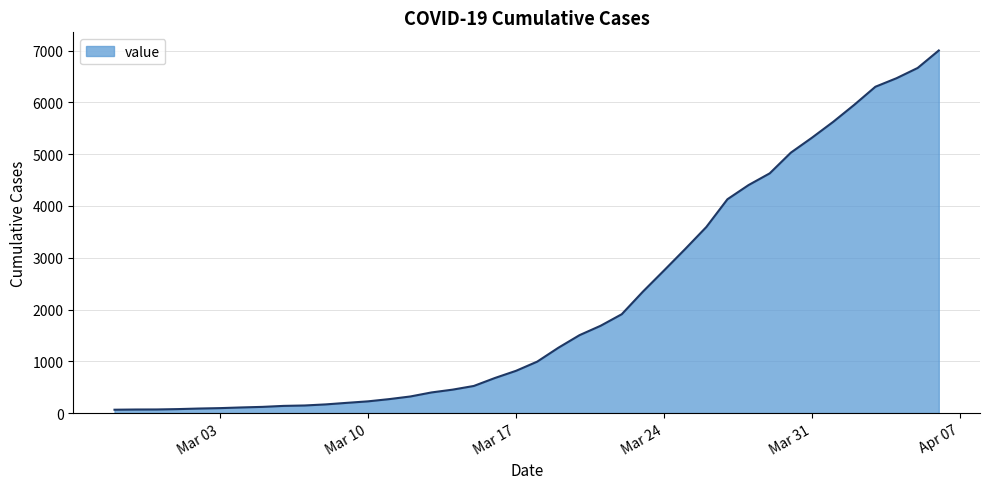

What is the greatest value displayed?

7004